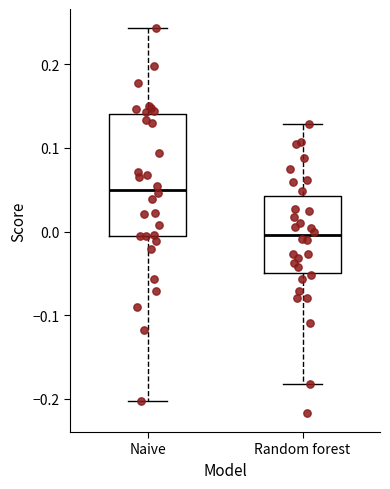

Reading left to right, read every box against the y-axis: the position of its median line, the range the box covers, and the ends of its whiskers. The values are not printed on the chart, so give them approximately, as read against the axis.

Naive: median 0.05, box -0.01 to 0.14, whiskers -0.20 to 0.24
Random forest: median 0.00, box -0.05 to 0.04, whiskers -0.18 to 0.13